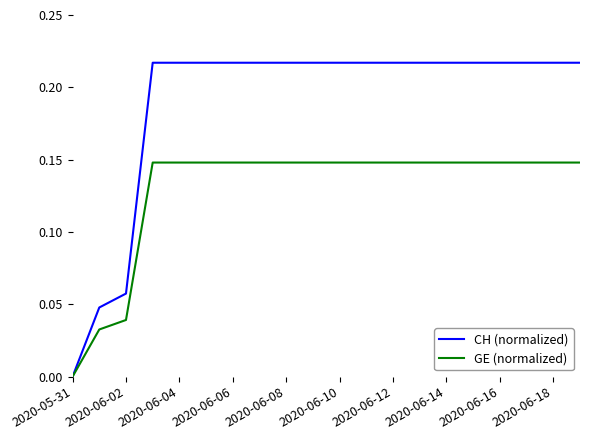

Which series has the widest spread of values?

CH (normalized)